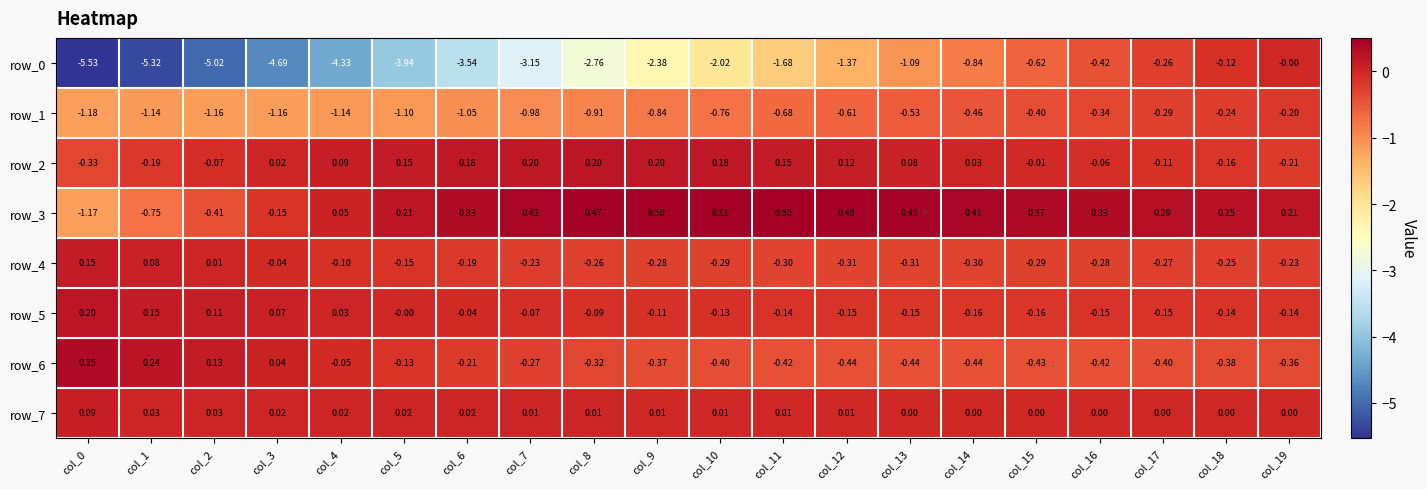

At how many categories does at least one series exceed 0?

20